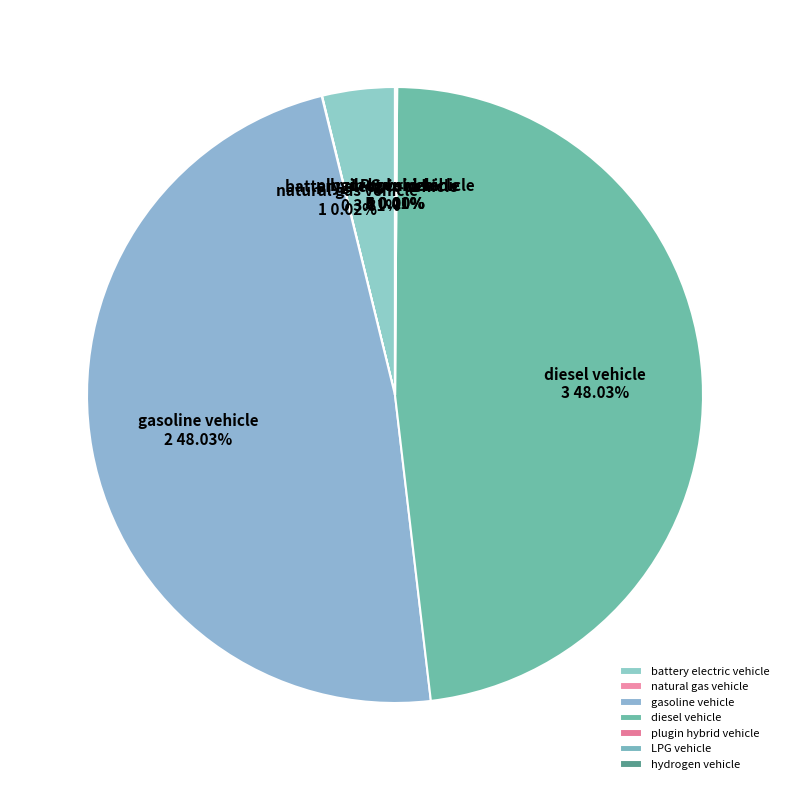

Does any single category account for the majority?

No